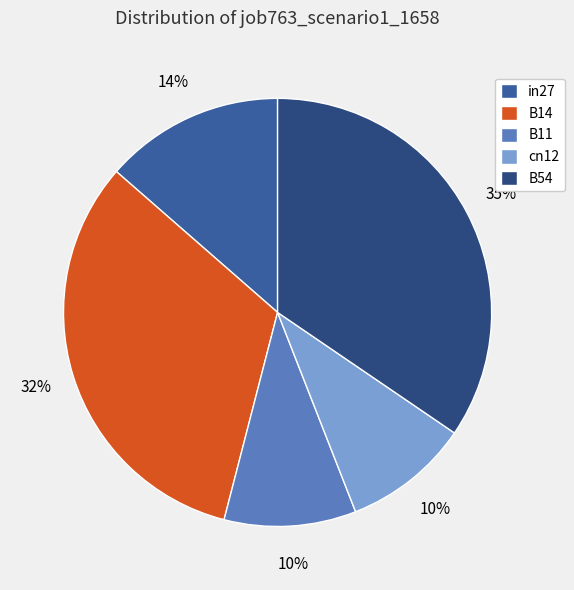

Is the sum of B54 and in27 greater than half?

No